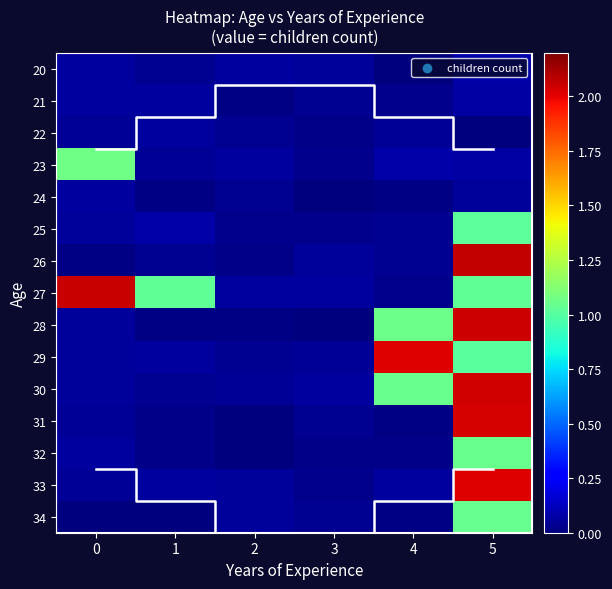

Rank the series at 1 from highest to lowest value.

27, 25, 22, 21, 33, 29, 23, 26, 30, 20, 31, 32, 24, 28, 34